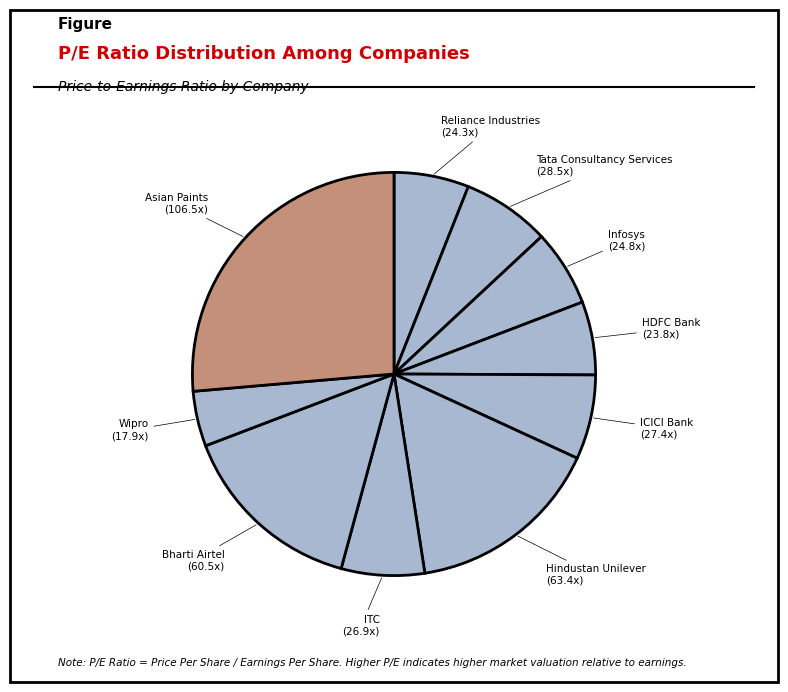

Is there any slice that represents more than half of the pie?

No